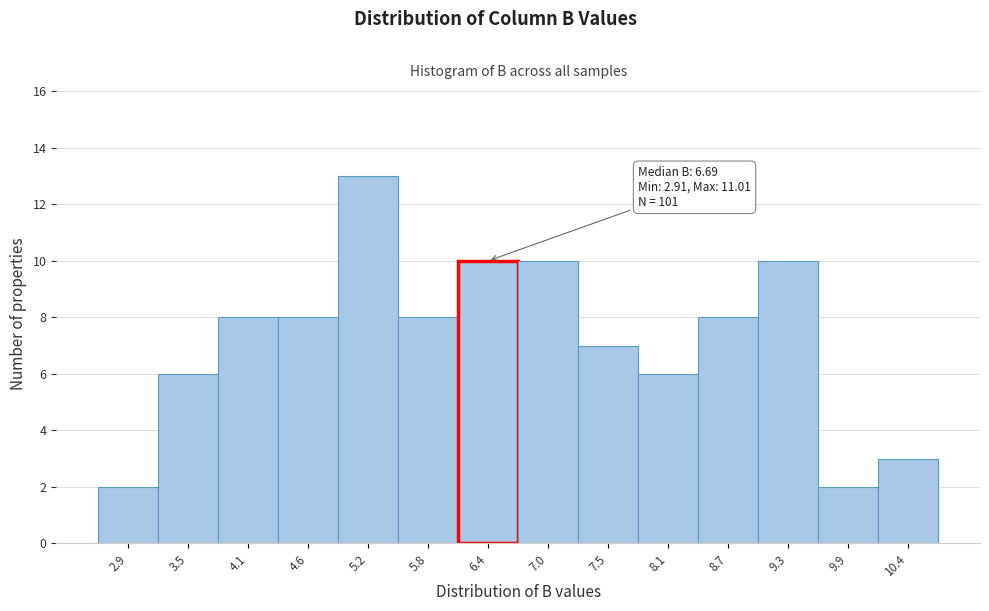

Reading left to right, transcribe all the data shown in this chart.

2.9=2	3.5=6	4.1=8	4.6=8	5.2=13	5.8=8	6.4=10	7.0=10	7.5=7	8.1=6	8.7=8	9.3=10	9.9=2	10.4=3